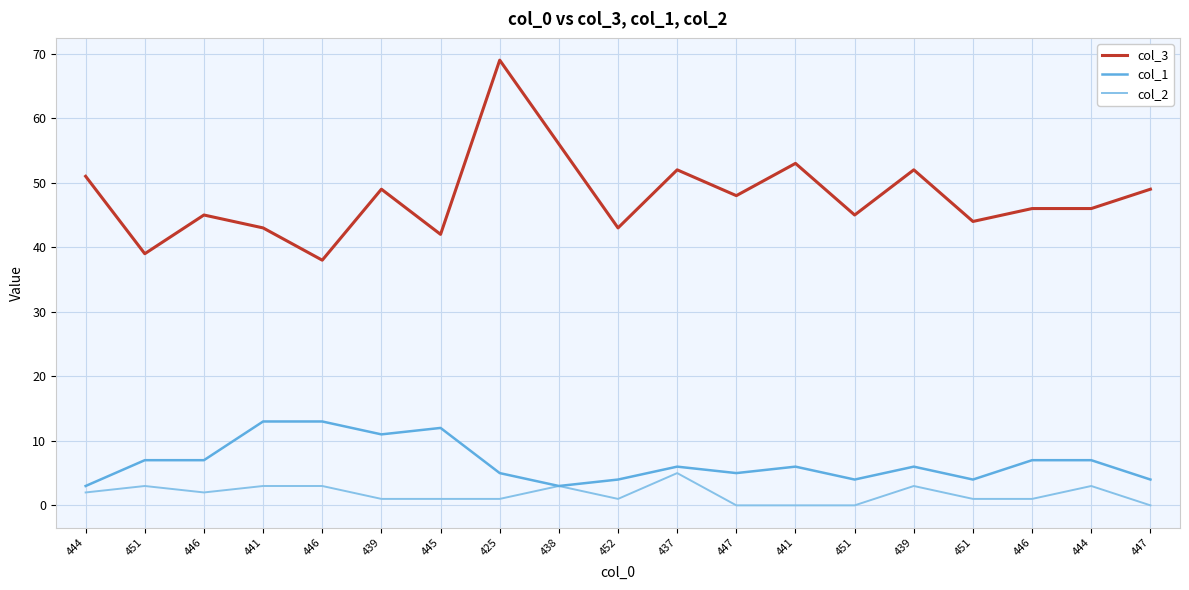

What is the difference between the highest and lowest values at 439?

48